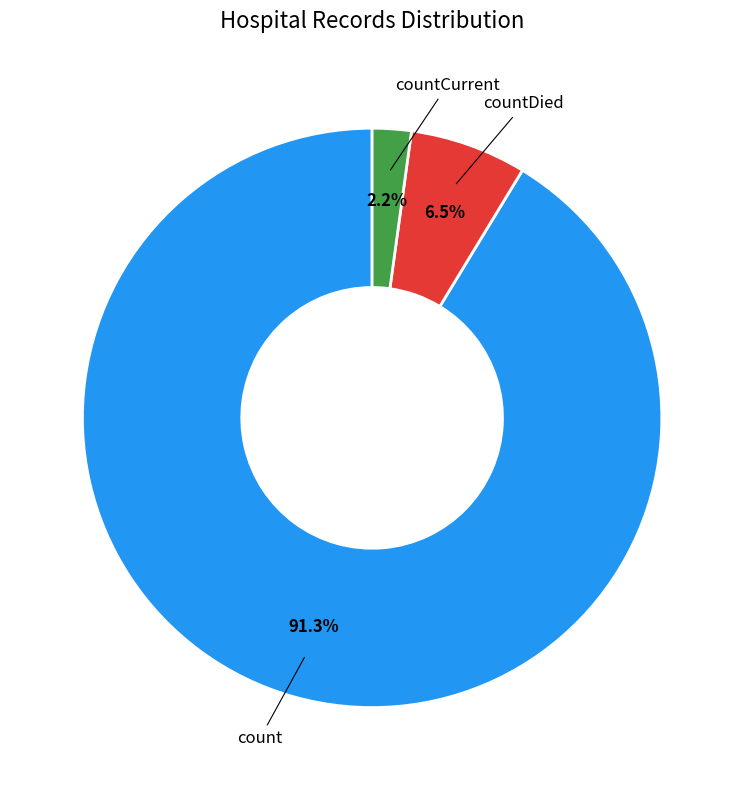

What is the majority slice?

count